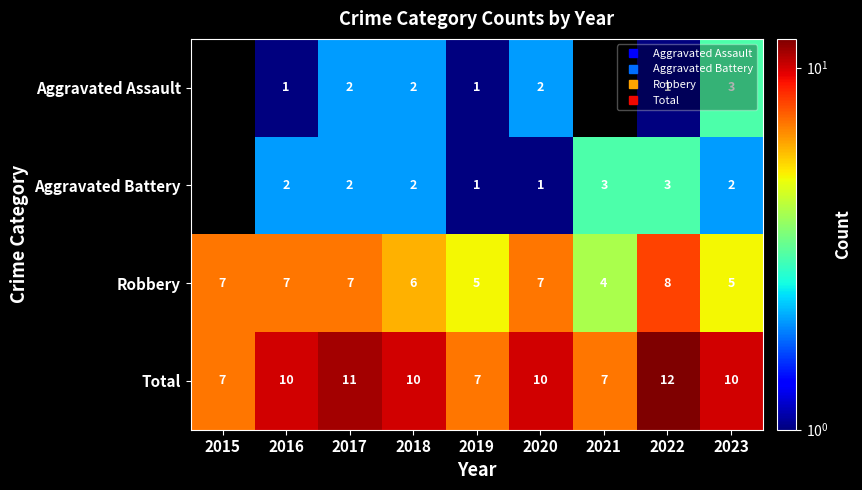

True or false: Total has a value of 18 at 2020.

False